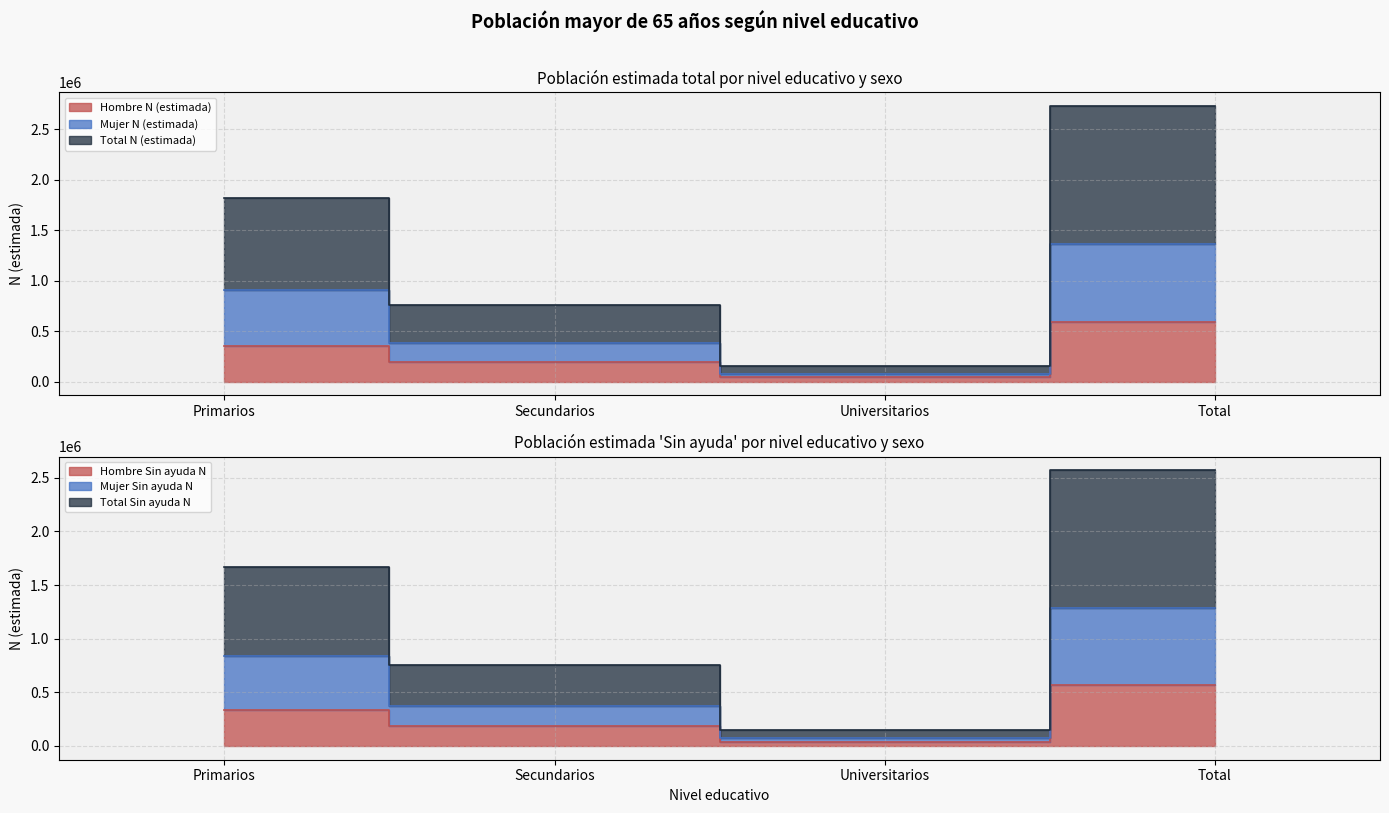

What position from the right is Universitarios?

2